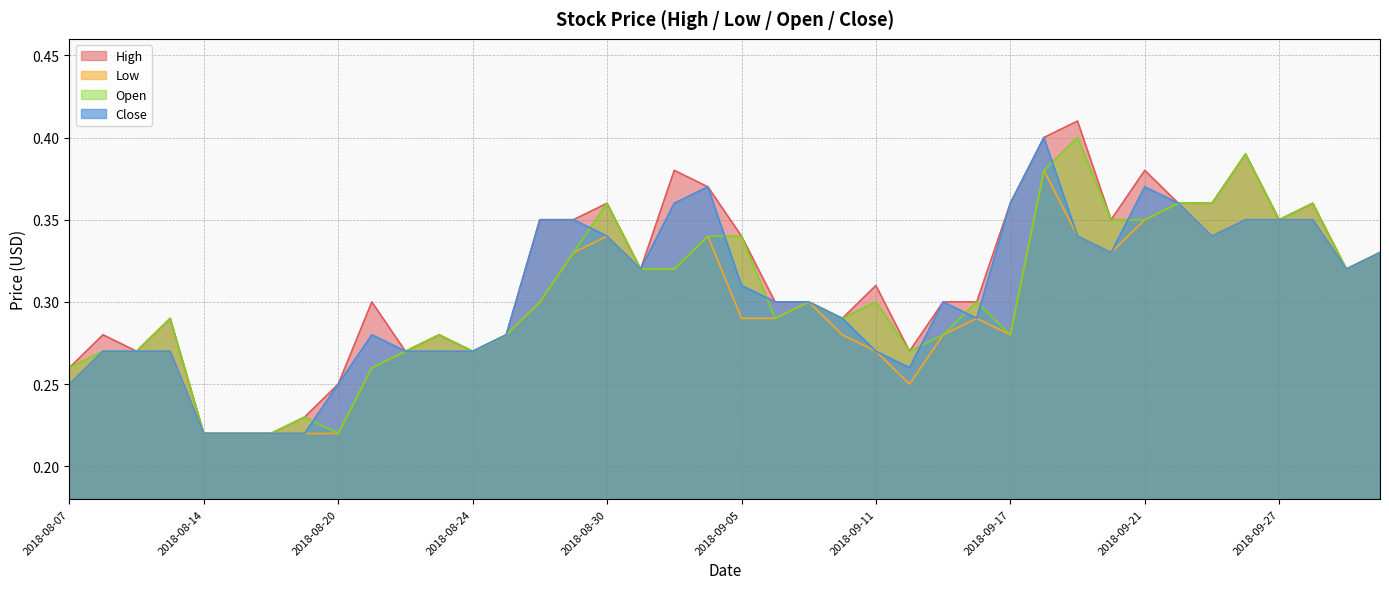

Reading left to right, extract all data points from this chart.

High: 2018-08-07=0.3	2018-08-08=0.3	2018-08-09=0.3	2018-08-10=0.3	2018-08-14=0.2	2018-08-15=0.2	2018-08-16=0.2	2018-08-17=0.2	2018-08-20=0.2	2018-08-21=0.3	2018-08-22=0.3	2018-08-23=0.3	2018-08-24=0.3	2018-08-27=0.3	2018-08-28=0.3	2018-08-29=0.3	2018-08-30=0.4	2018-08-31=0.3	2018-09-03=0.4	2018-09-04=0.4	2018-09-05=0.3	2018-09-06=0.3	2018-09-07=0.3	2018-09-10=0.3	2018-09-11=0.3	2018-09-12=0.3	2018-09-13=0.3	2018-09-14=0.3	2018-09-17=0.4	2018-09-18=0.4	2018-09-19=0.4	2018-09-20=0.3	2018-09-21=0.4	2018-09-24=0.4	2018-09-25=0.4	2018-09-26=0.4	2018-09-27=0.3	2018-10-01=0.4	2018-10-02=0.3	2018-10-03=0.3
Low: 2018-08-07=0.2	2018-08-08=0.3	2018-08-09=0.3	2018-08-10=0.3	2018-08-14=0.2	2018-08-15=0.2	2018-08-16=0.2	2018-08-17=0.2	2018-08-20=0.2	2018-08-21=0.3	2018-08-22=0.3	2018-08-23=0.3	2018-08-24=0.3	2018-08-27=0.3	2018-08-28=0.3	2018-08-29=0.3	2018-08-30=0.3	2018-08-31=0.3	2018-09-03=0.3	2018-09-04=0.3	2018-09-05=0.3	2018-09-06=0.3	2018-09-07=0.3	2018-09-10=0.3	2018-09-11=0.3	2018-09-12=0.2	2018-09-13=0.3	2018-09-14=0.3	2018-09-17=0.3	2018-09-18=0.4	2018-09-19=0.3	2018-09-20=0.3	2018-09-21=0.3	2018-09-24=0.4	2018-09-25=0.3	2018-09-26=0.3	2018-09-27=0.3	2018-10-01=0.3	2018-10-02=0.3	2018-10-03=0.3
Open: 2018-08-07=0.3	2018-08-08=0.3	2018-08-09=0.3	2018-08-10=0.3	2018-08-14=0.2	2018-08-15=0.2	2018-08-16=0.2	2018-08-17=0.2	2018-08-20=0.2	2018-08-21=0.3	2018-08-22=0.3	2018-08-23=0.3	2018-08-24=0.3	2018-08-27=0.3	2018-08-28=0.3	2018-08-29=0.3	2018-08-30=0.4	2018-08-31=0.3	2018-09-03=0.3	2018-09-04=0.3	2018-09-05=0.3	2018-09-06=0.3	2018-09-07=0.3	2018-09-10=0.3	2018-09-11=0.3	2018-09-12=0.3	2018-09-13=0.3	2018-09-14=0.3	2018-09-17=0.3	2018-09-18=0.4	2018-09-19=0.4	2018-09-20=0.3	2018-09-21=0.3	2018-09-24=0.4	2018-09-25=0.4	2018-09-26=0.4	2018-09-27=0.3	2018-10-01=0.4	2018-10-02=0.3	2018-10-03=0.3
Close: 2018-08-07=0.2	2018-08-08=0.3	2018-08-09=0.3	2018-08-10=0.3	2018-08-14=0.2	2018-08-15=0.2	2018-08-16=0.2	2018-08-17=0.2	2018-08-20=0.2	2018-08-21=0.3	2018-08-22=0.3	2018-08-23=0.3	2018-08-24=0.3	2018-08-27=0.3	2018-08-28=0.3	2018-08-29=0.3	2018-08-30=0.3	2018-08-31=0.3	2018-09-03=0.4	2018-09-04=0.4	2018-09-05=0.3	2018-09-06=0.3	2018-09-07=0.3	2018-09-10=0.3	2018-09-11=0.3	2018-09-12=0.3	2018-09-13=0.3	2018-09-14=0.3	2018-09-17=0.4	2018-09-18=0.4	2018-09-19=0.3	2018-09-20=0.3	2018-09-21=0.4	2018-09-24=0.4	2018-09-25=0.3	2018-09-26=0.3	2018-09-27=0.3	2018-10-01=0.3	2018-10-02=0.3	2018-10-03=0.3